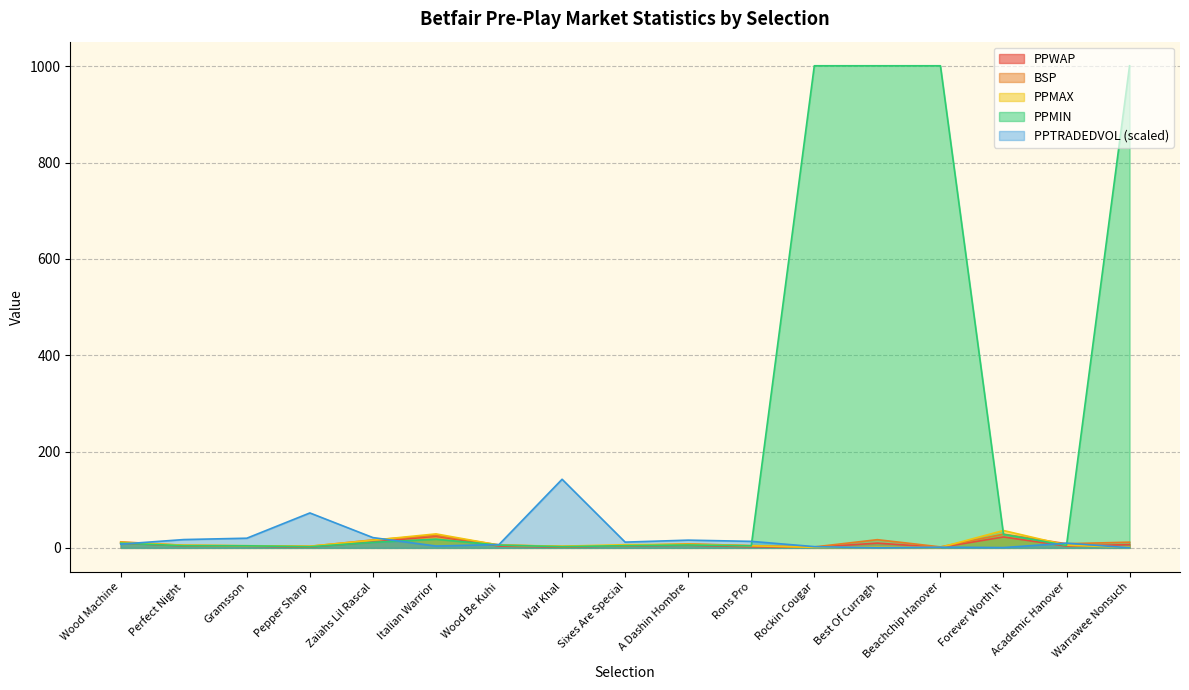

Which label corresponds to the smallest value in the chart?

Best Of Curragh